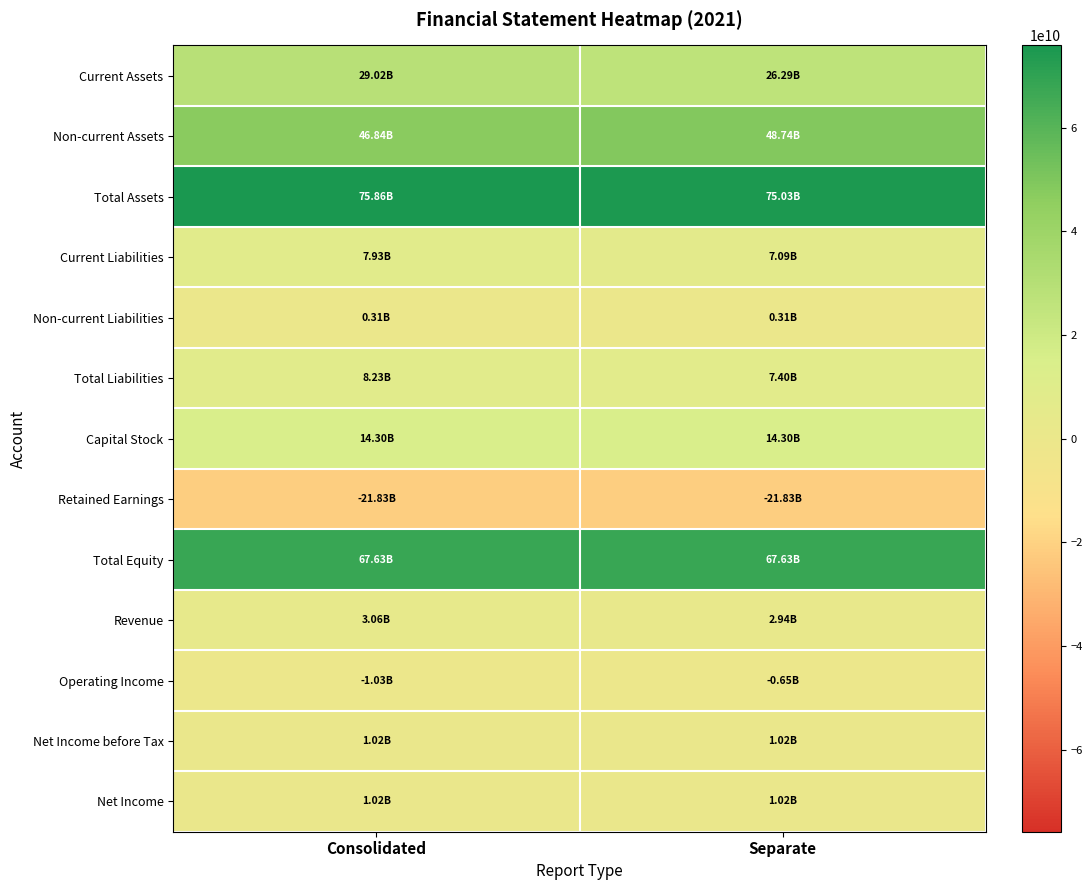

Reading right to left, list all the values displayed in this chart.

Current Assets: Separate=26294689504	Consolidated=29021252312
Non-current Assets: Separate=48736788204	Consolidated=46840475400
Total Assets: Separate=75031477708	Consolidated=75861727712
Current Liabilities: Separate=7094883990	Consolidated=7925133994
Non-current Liabilities: Separate=309748686	Consolidated=309748686
Total Liabilities: Separate=7404632676	Consolidated=8234882680
Capital Stock: Separate=14297668500	Consolidated=14297668500
Retained Earnings: Separate=-21834197730	Consolidated=-21834197730
Total Equity: Separate=67626845032	Consolidated=67626845032
Revenue: Separate=2944217745	Consolidated=3058832817
Operating Income: Separate=-645173976	Consolidated=-1028563553
Net Income before Tax: Separate=1023800437	Consolidated=1023800437
Net Income: Separate=1023800437	Consolidated=1023800437